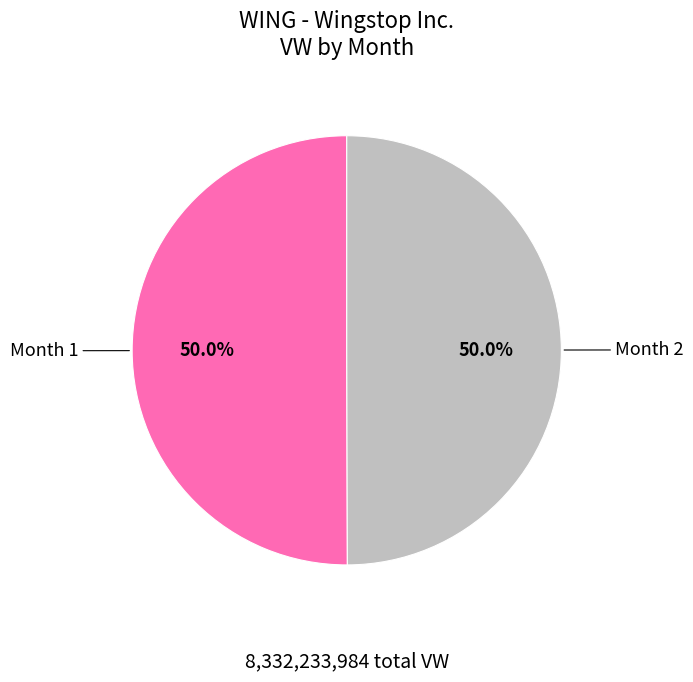

Is it true that Month 1 is 50% of the pie?

True